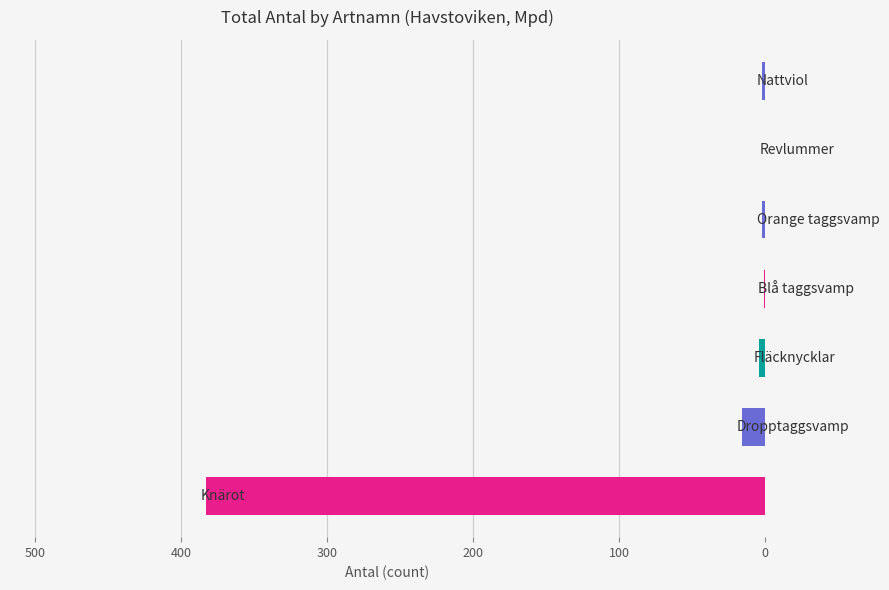

Count the number of data series in this chart.

1